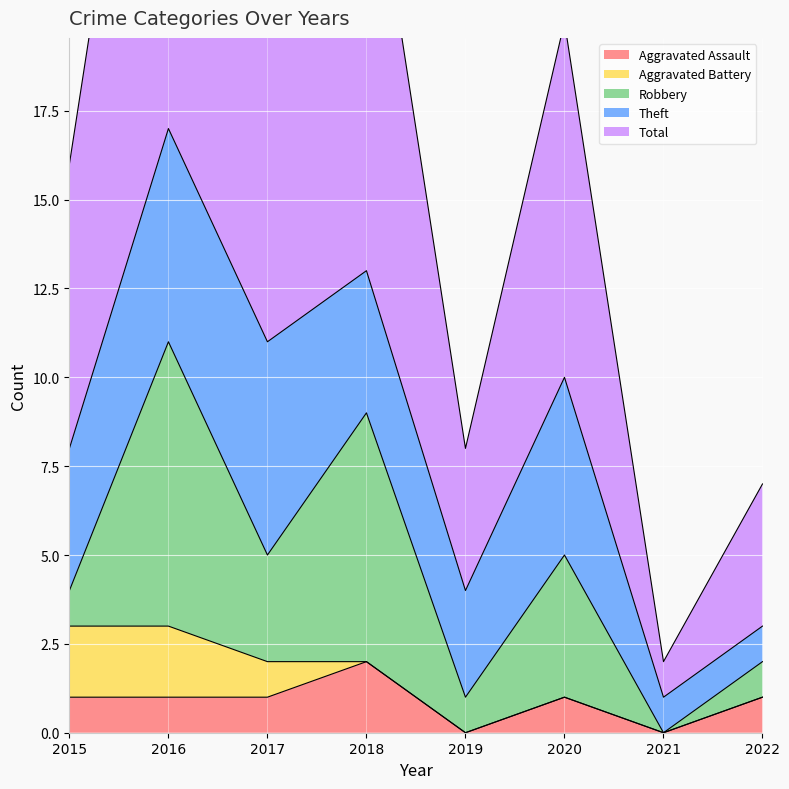

How many interior local peaks does the Theft series have?

1